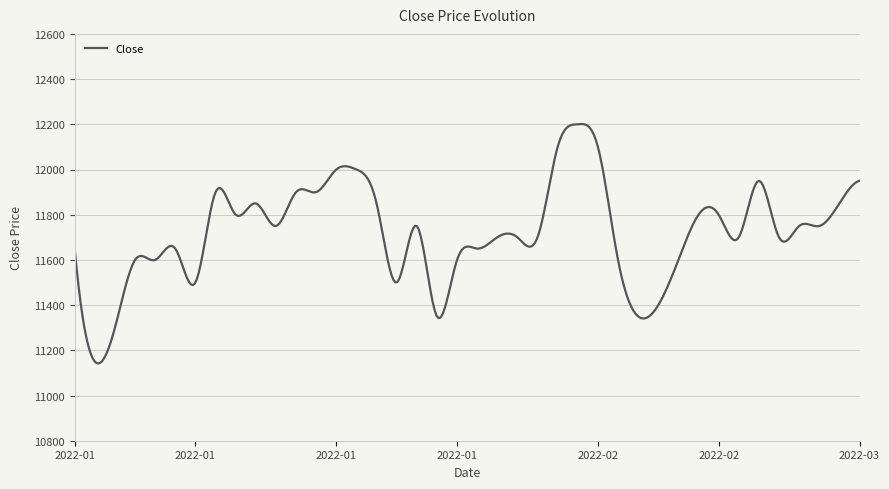

Count the number of data series in this chart.

1